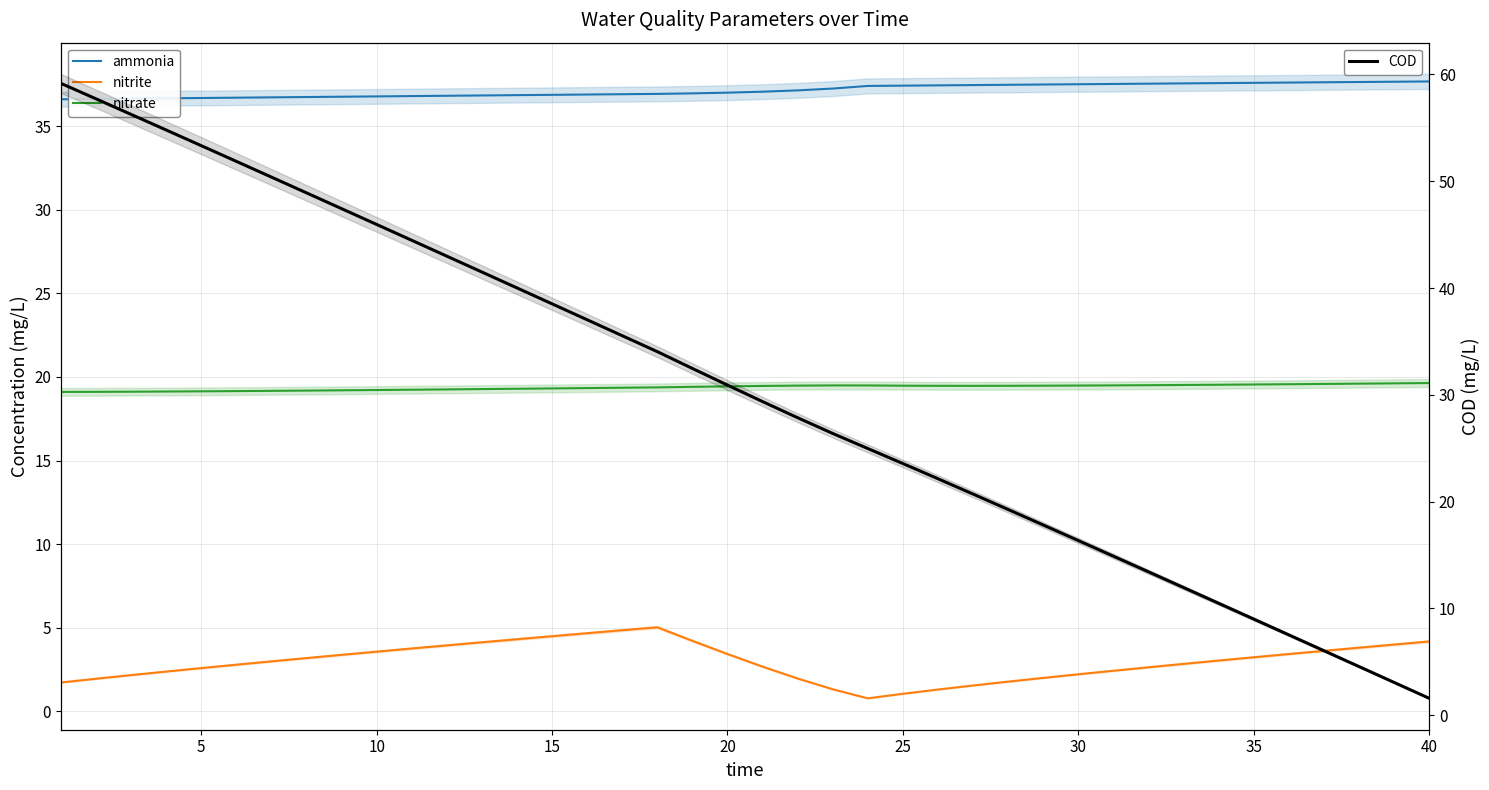

Where does the ammonia series first go above 37?

20